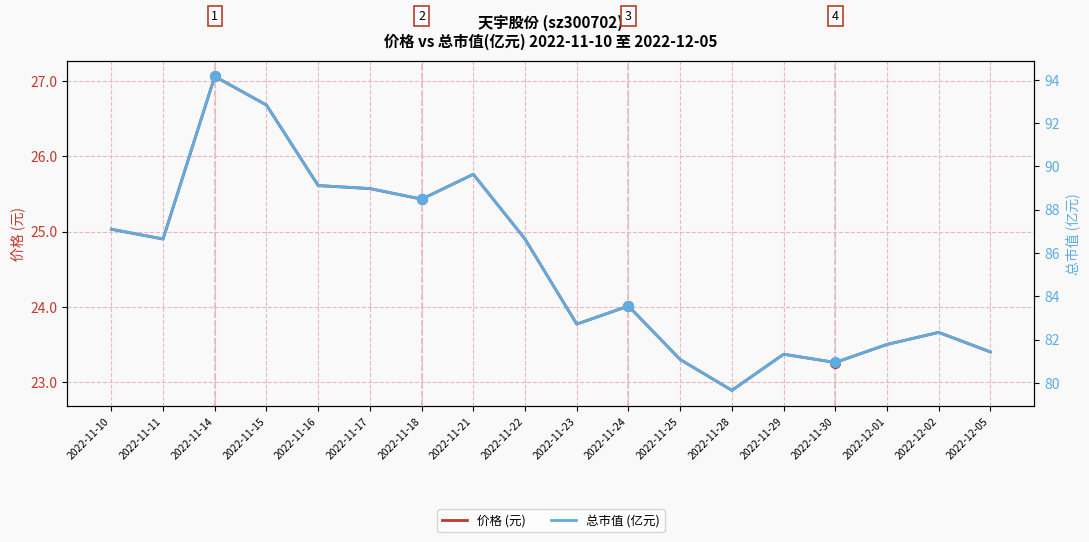

What value does the 总市值 (亿元) series have at 2022-12-01?

81.8